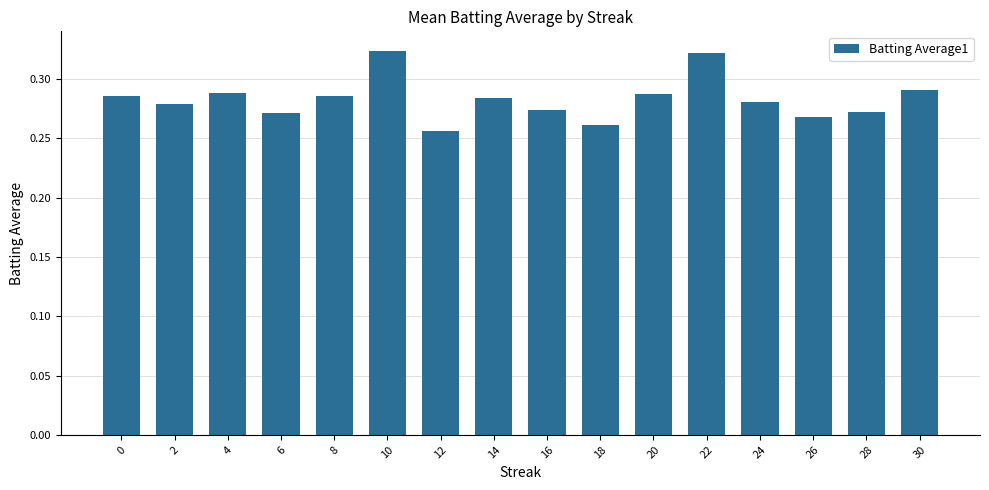

The value at 12 is 0.4. True or false?

False